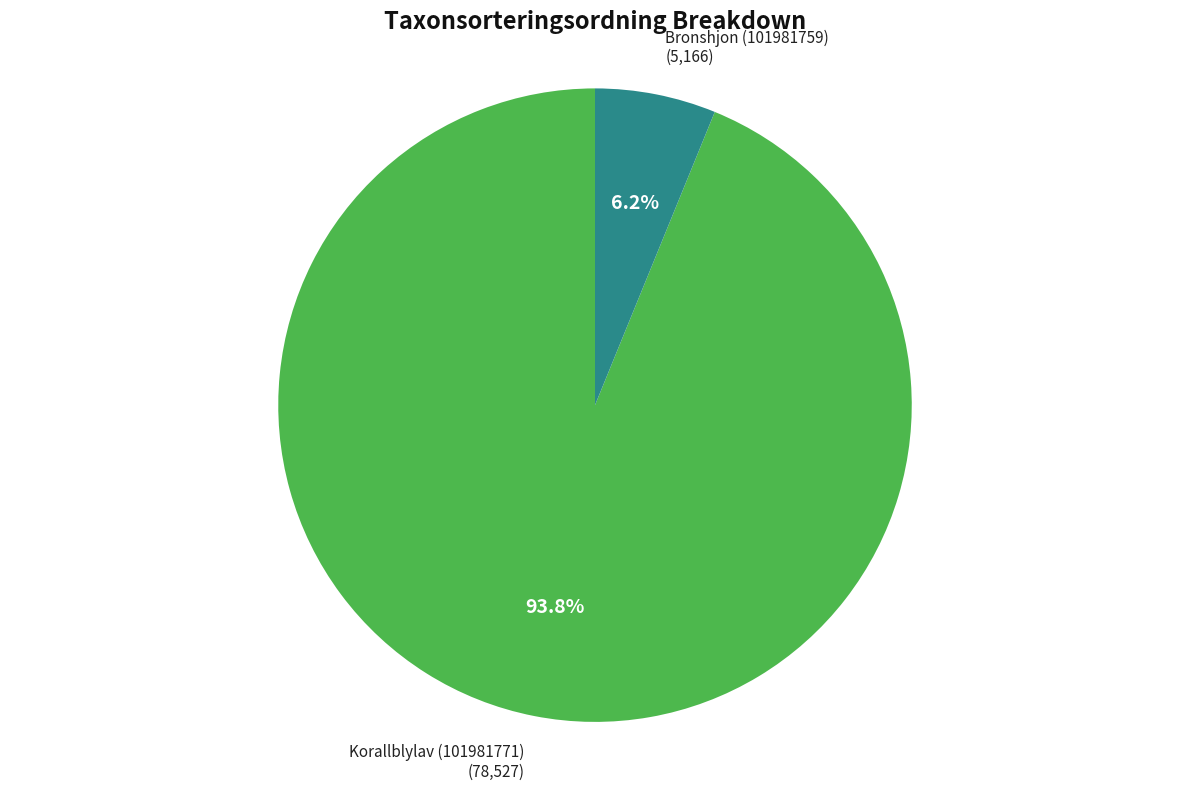

What percentage is the Bronshjon (101981759) slice, to the nearest percent?

6%